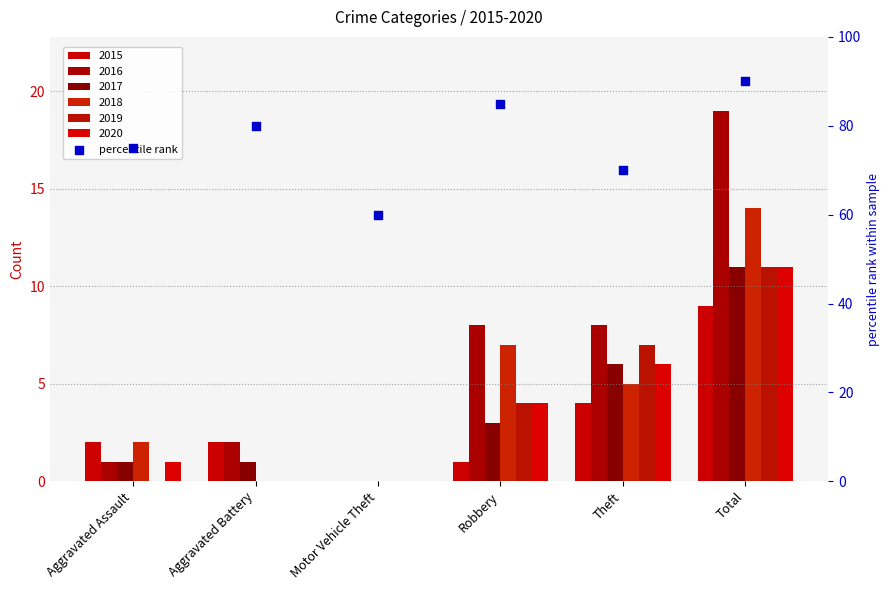

What is the change in value from Motor Vehicle Theft to Theft?

+10